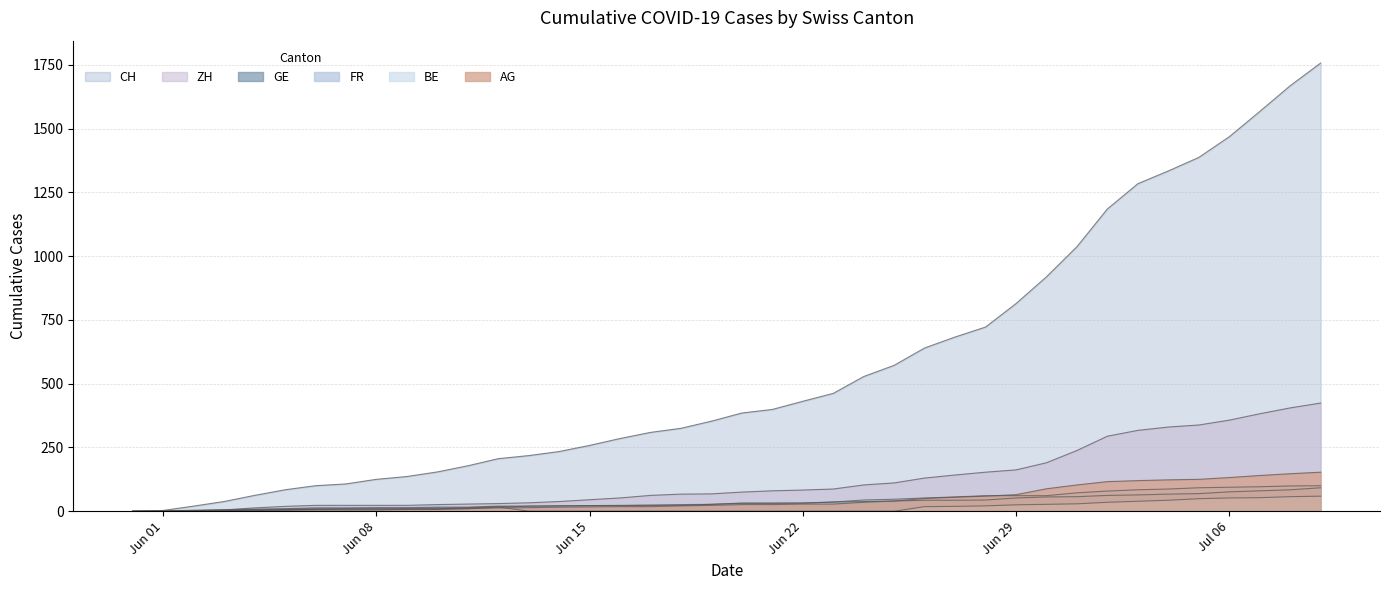

Count the number of data series in this chart.

6